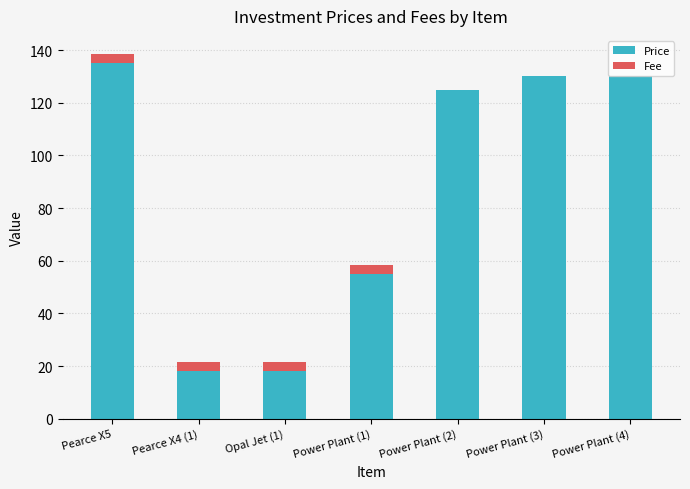

Where is Price nearest to the value 76?

Power Plant (1)